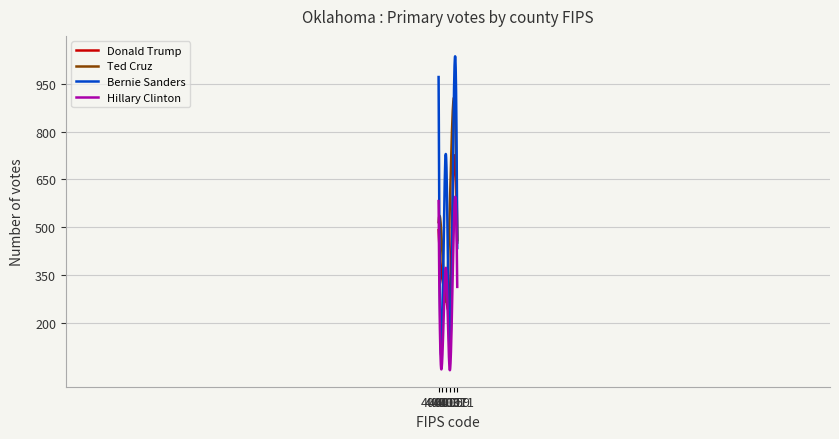

Which series has the largest range (max minus min)?

Bernie Sanders